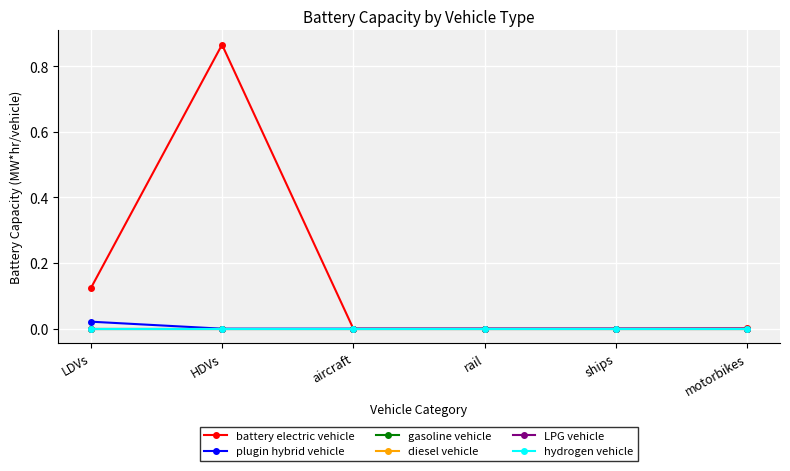

What is the label of the 4th point from the left?

rail